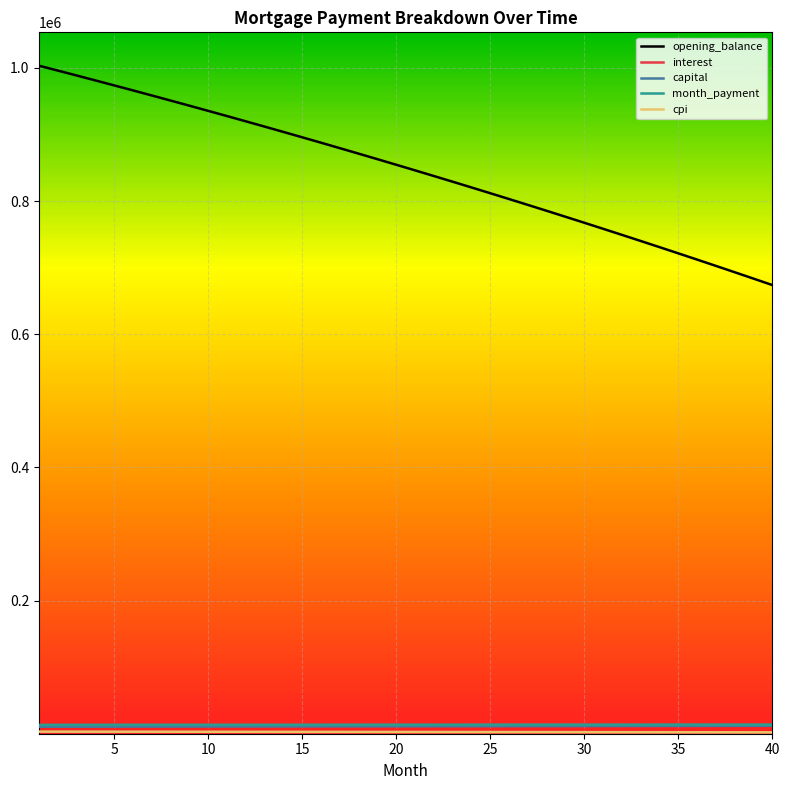

How many series are shown in this chart?

5